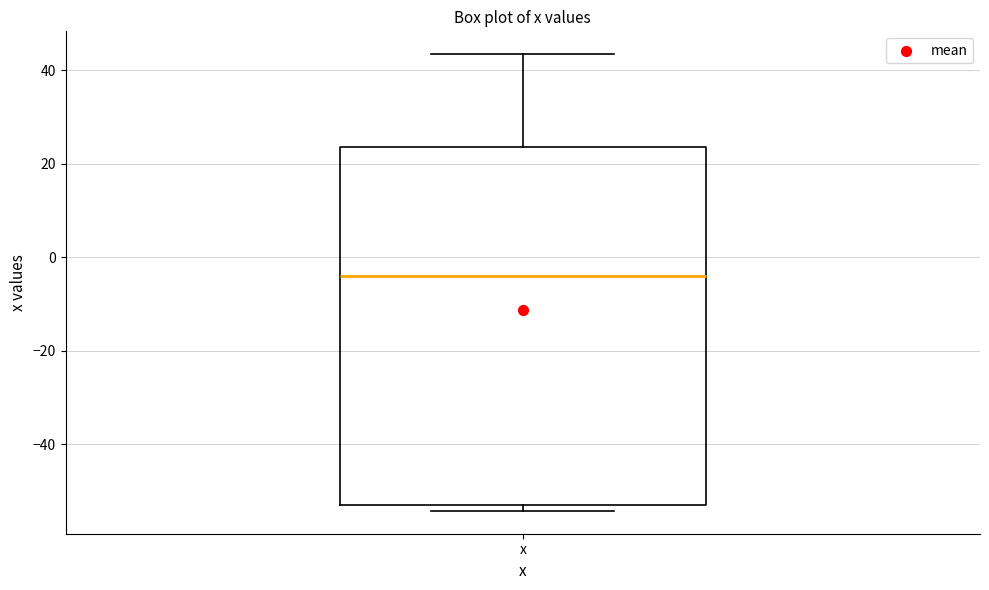

Transcribe this box plot: give where the median line is, the range the box spans, and where the two whiskers end, as read against the y-axis. The values are not printed on the chart, so give them approximately, as read against the axis.

median -4, box -54 to 24, whiskers -54 (just below the box's lower edge) to 44